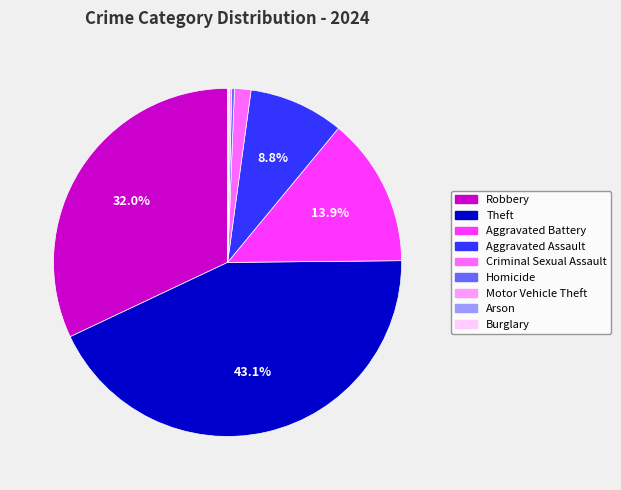

Does any single category account for the majority?

No